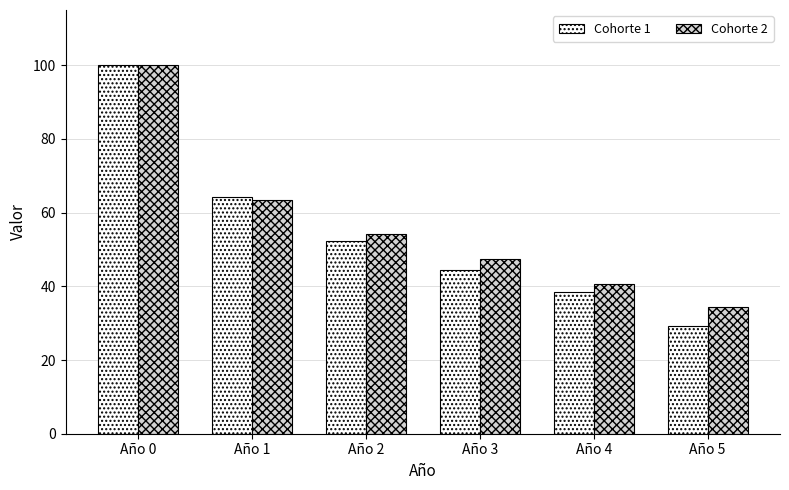

Which series changed the most between Año 0 and Año 5?

Cohorte 1